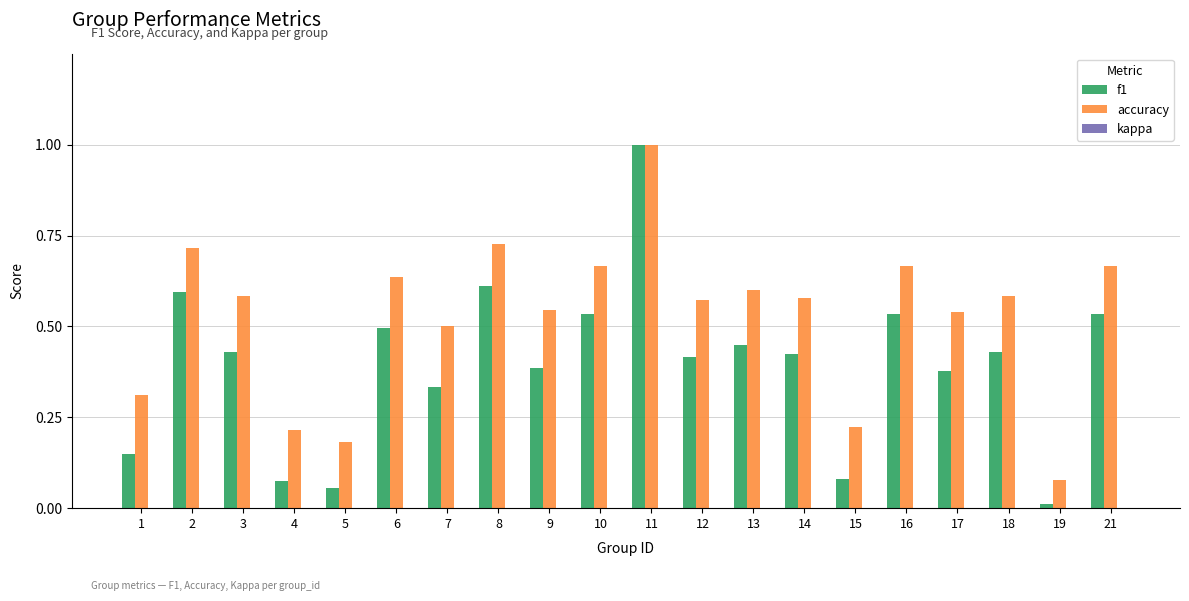

Rank the series by their average value, from highest to lowest.

accuracy, f1